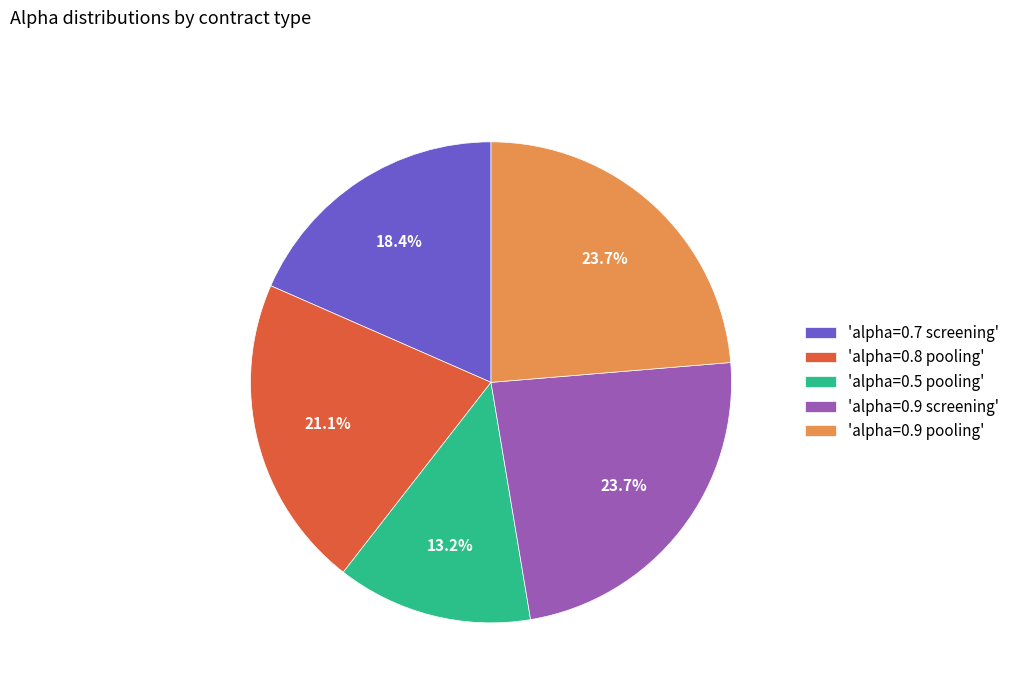

What portion of the pie excludes 'alpha=0.8 pooling'?

78.9%